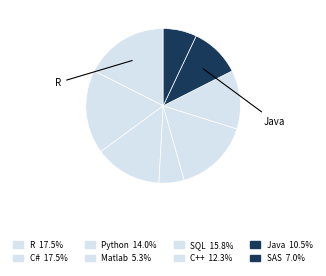

How many slices are in this pie chart?

8